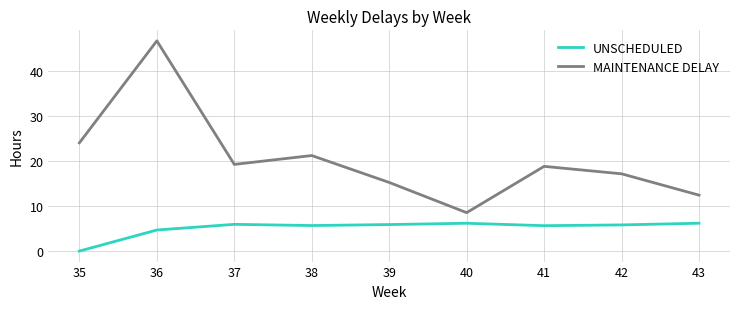

At which label does UNSCHEDULED reach its minimum?

35